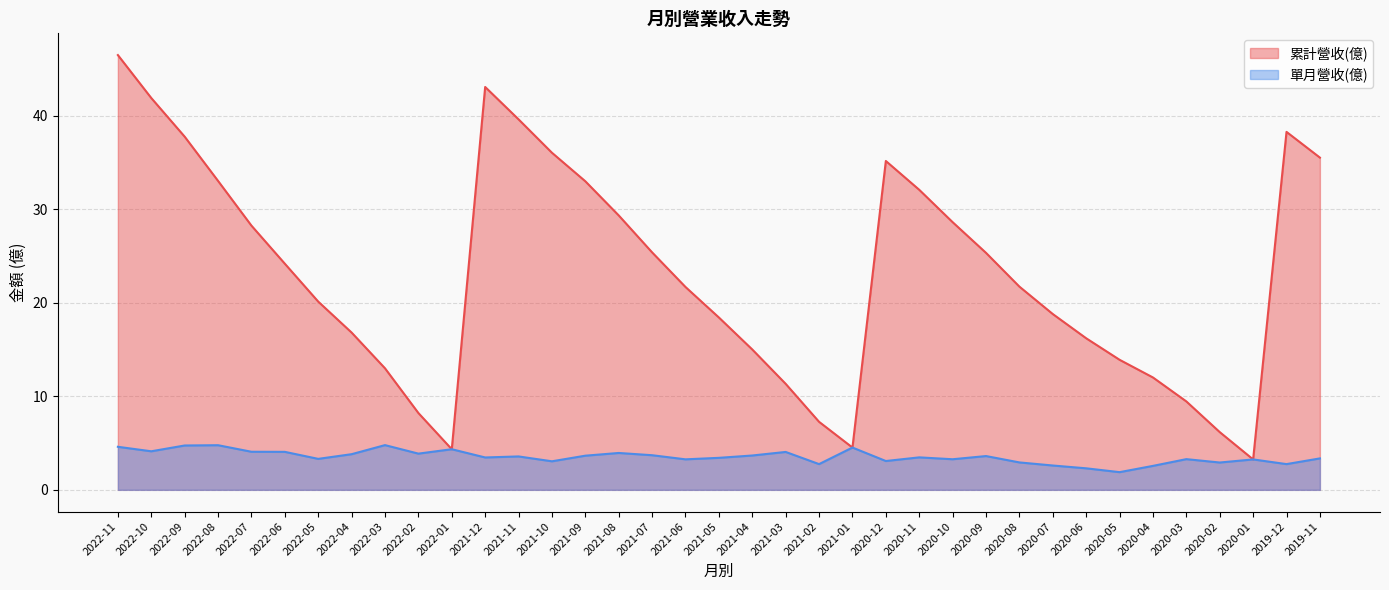

What is the value of the 累計營收(億) point at the 5th from the left?

28.2